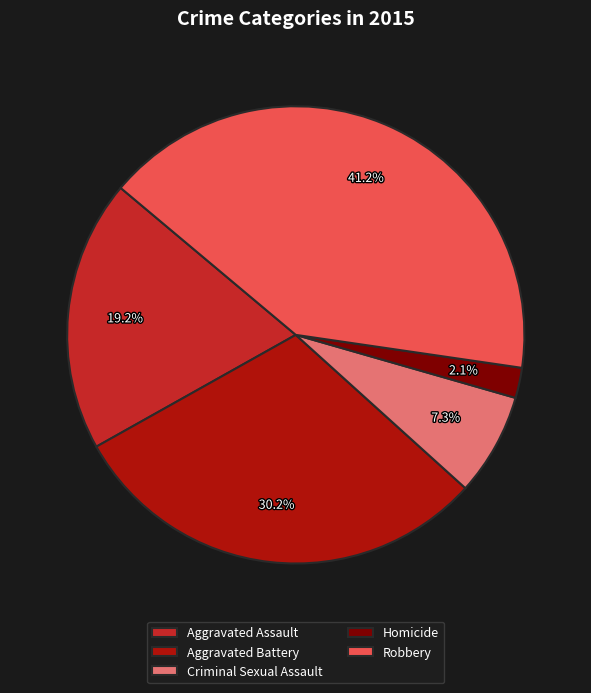

How many segments does this pie chart have?

5